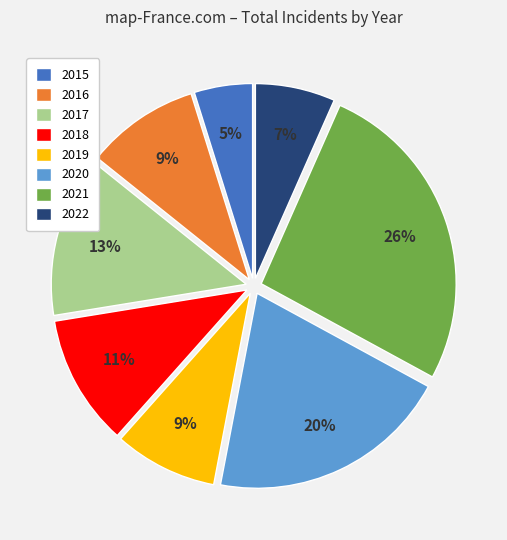

Between 2016 and 2022, which is larger?

2016